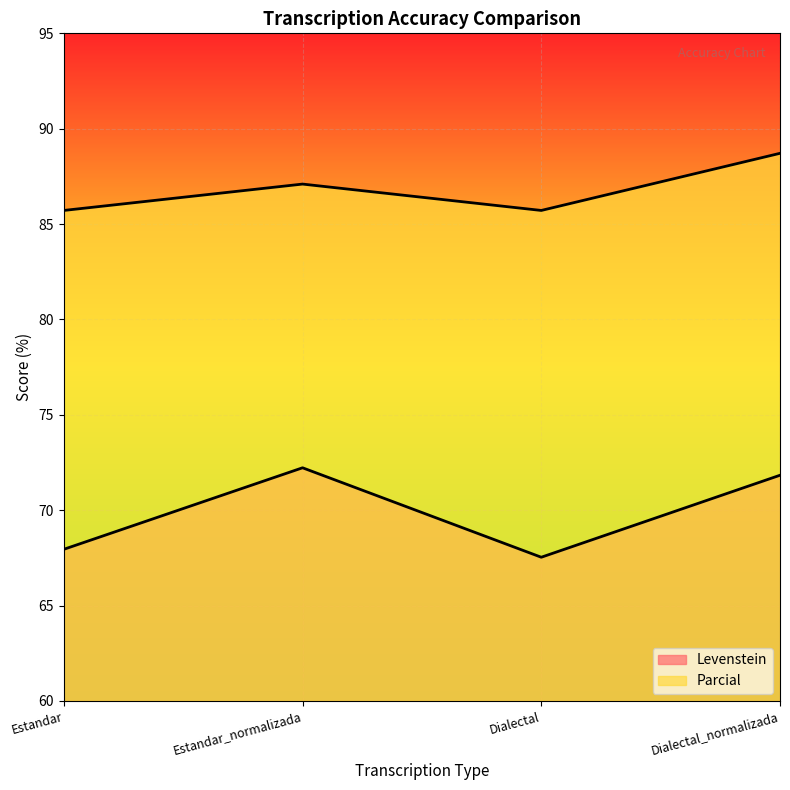

What is the sum of the Levenstein values at Estandar and Estandar_normalizada?

140.2